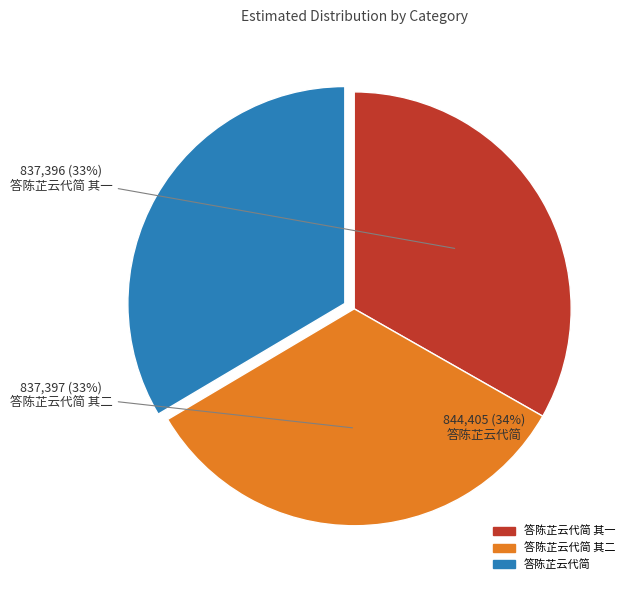

To the nearest percent, what is the average slice percentage?

33%